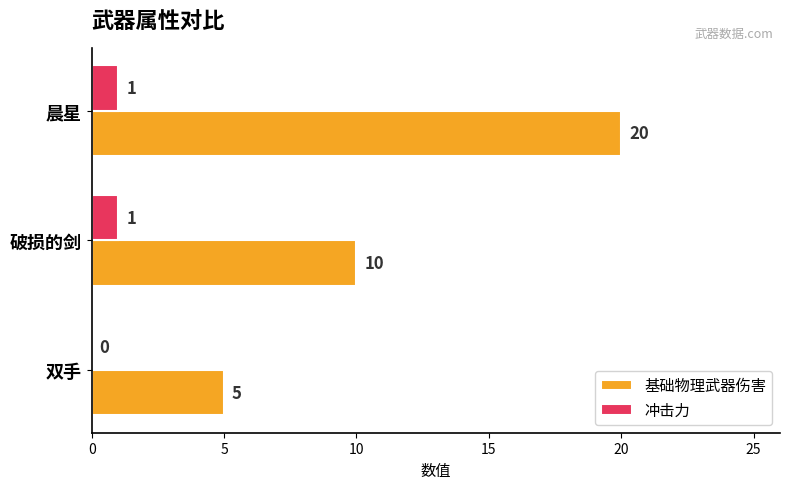

The value of 基础物理武器伤害 at 双手 is 5. True or false?

True